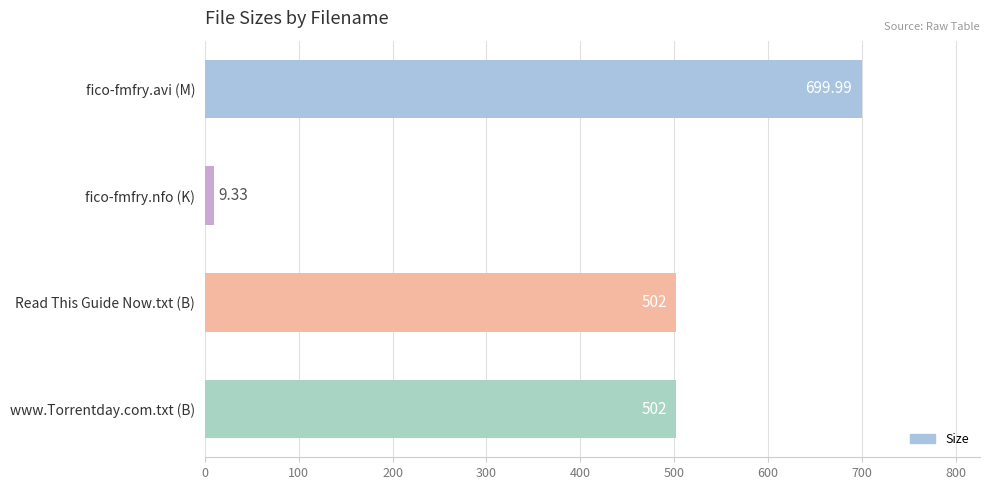

Between fico-fmfry.avi (M) and www.Torrentday.com.txt (B), which is larger?

fico-fmfry.avi (M)